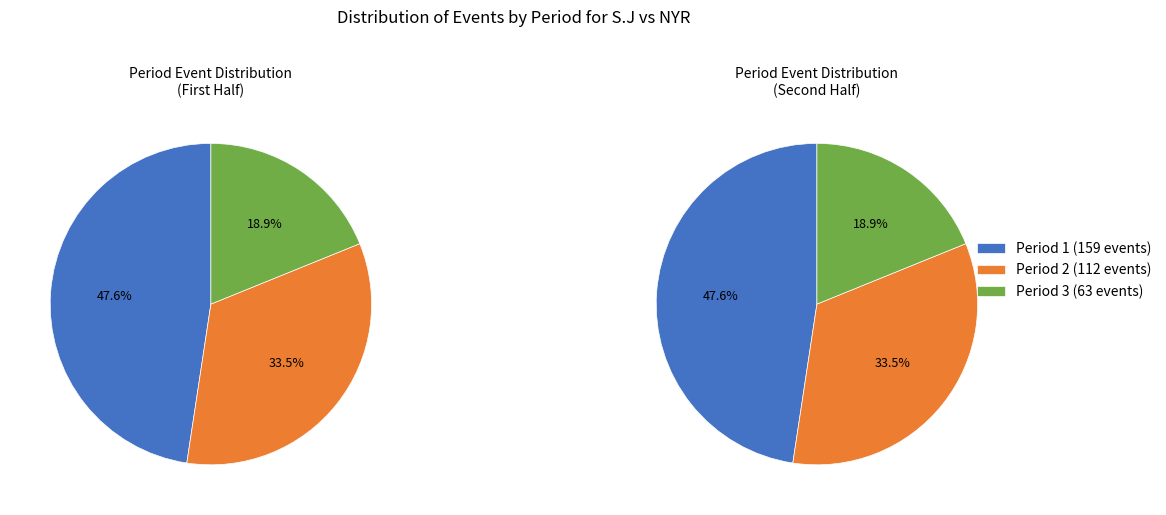

Rank the categories by value from lowest to highest.

Period 3, Period 2, Period 1